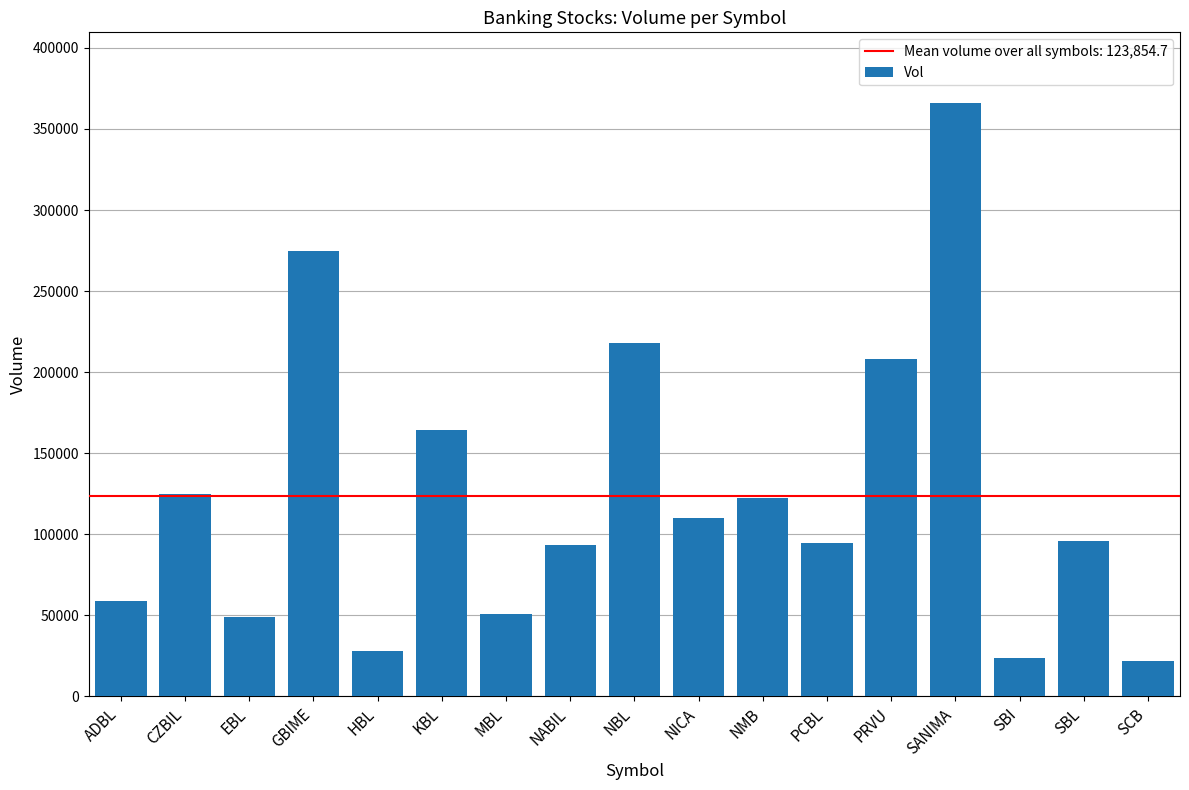

What is the difference between the values at PRVU and PCBL?

113891